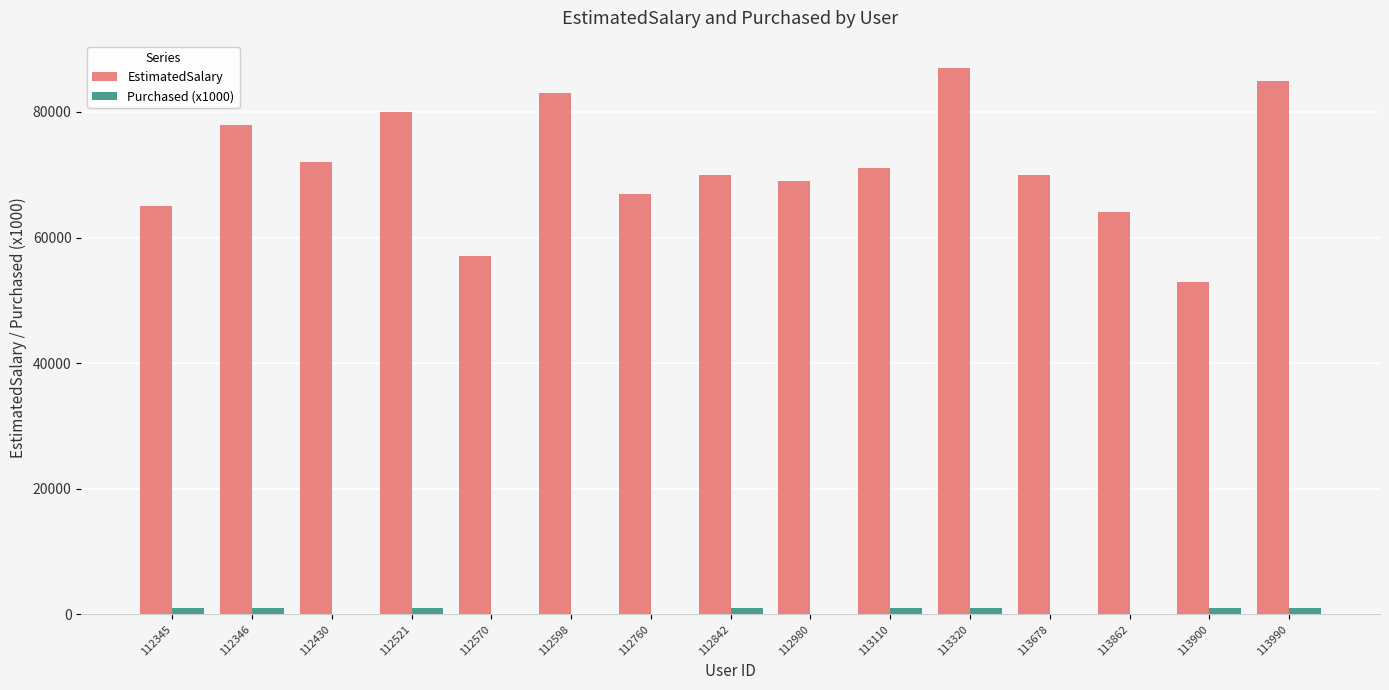

True or false: Purchased (x1000) has a value of 1000 at 112346.

True